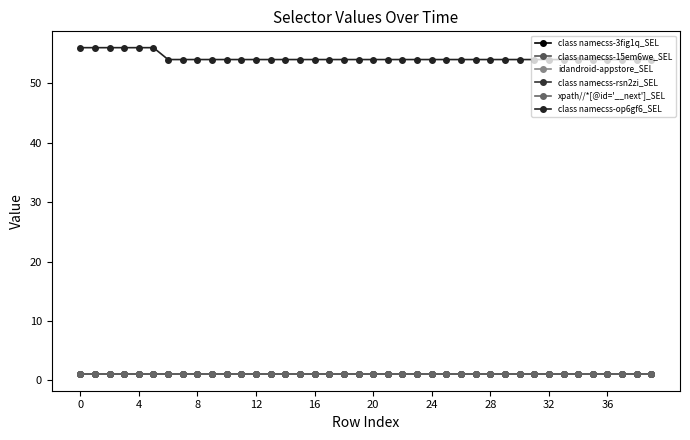

Does the chart have visible grid lines?

No